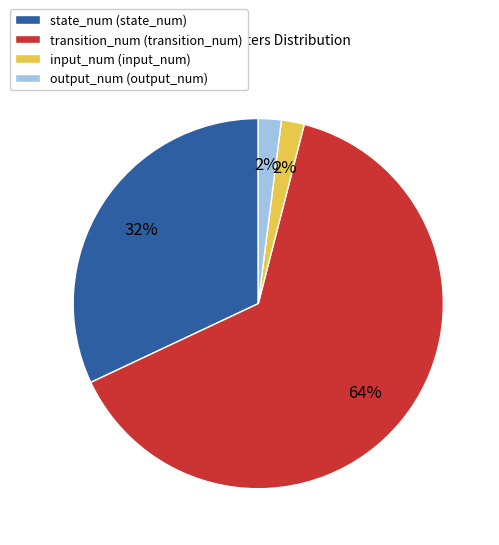

To the nearest percent, what portion does transition_num represent?

64%